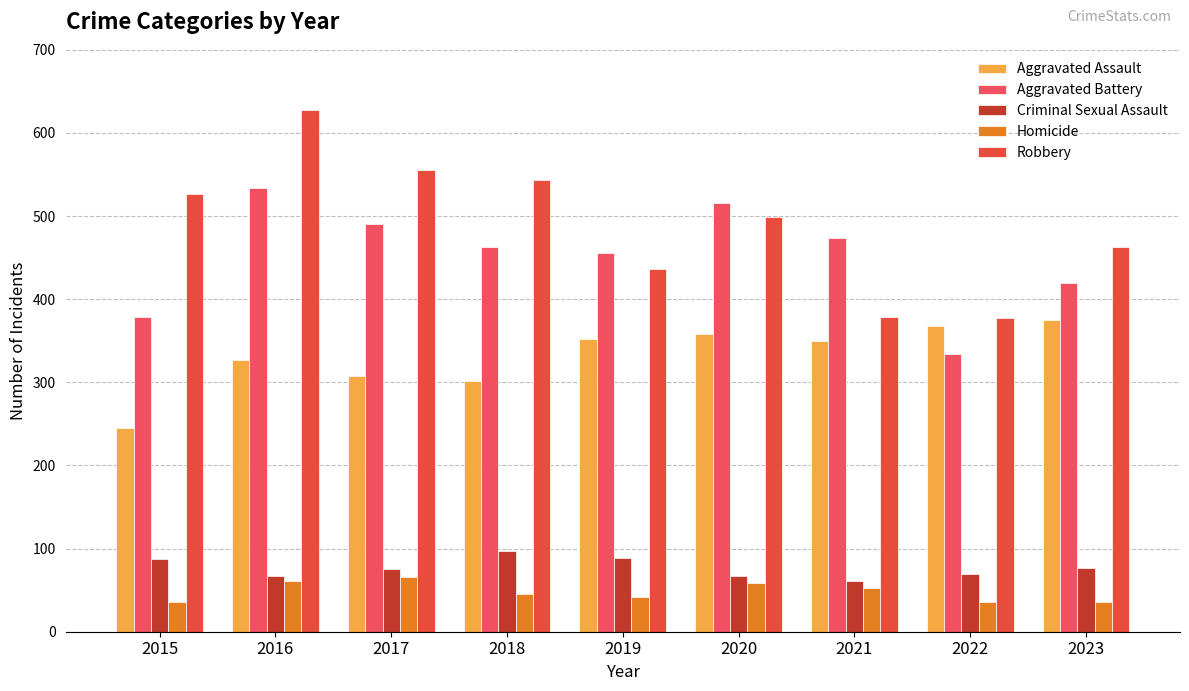

List the labels in order of Aggravated Battery value, largest first.

2016, 2020, 2017, 2021, 2018, 2019, 2023, 2015, 2022